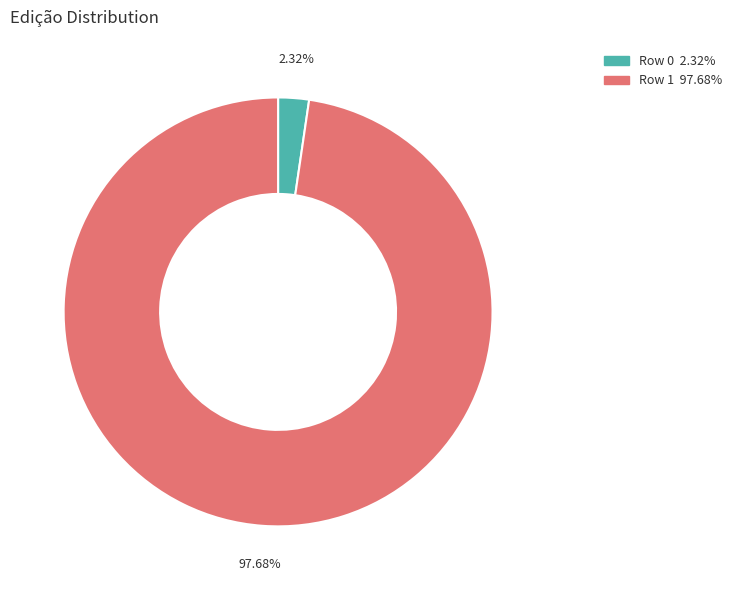

Rank the categories by value from highest to lowest.

Row 1, Row 0